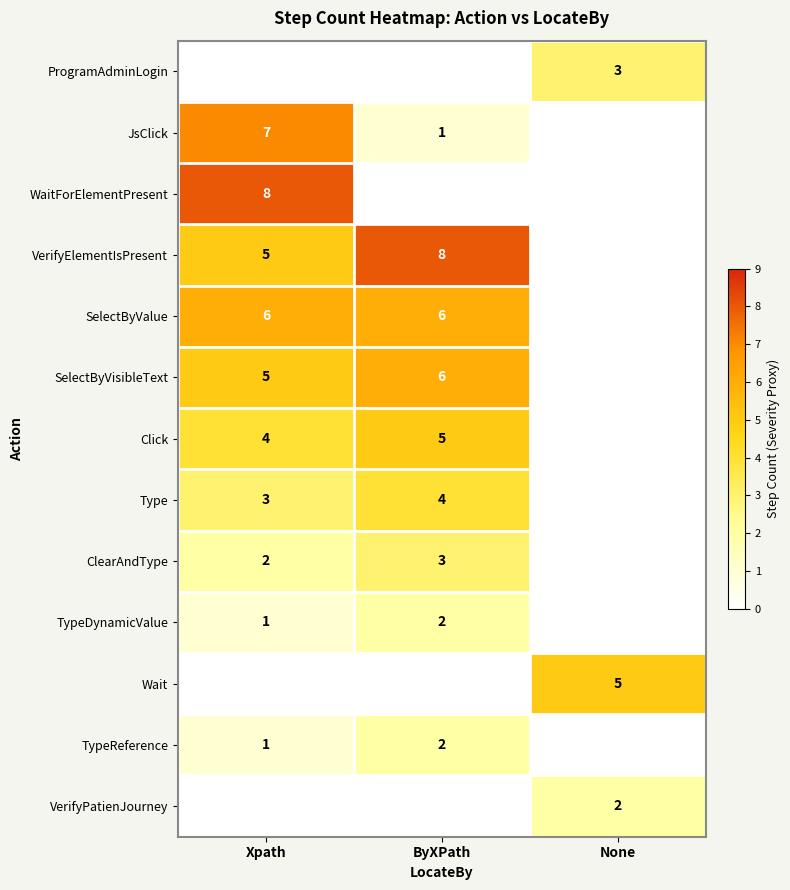

Which has a higher value, Xpath or ByXPath?

Xpath